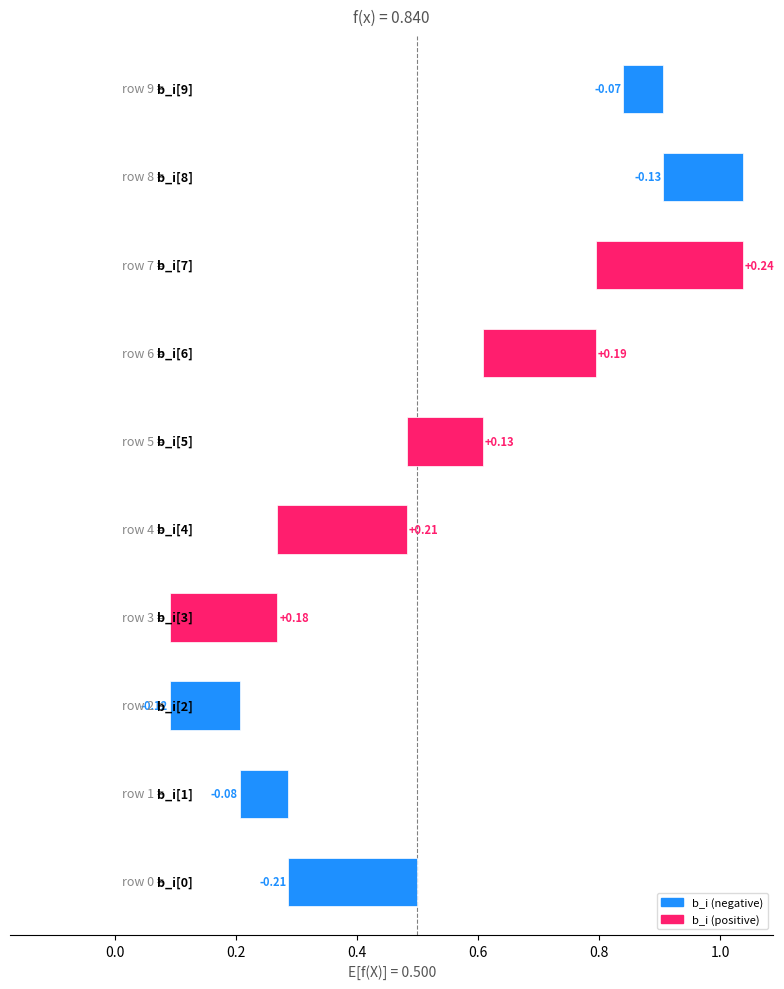

Is it true that b_i equals 0.4 at 7?

False